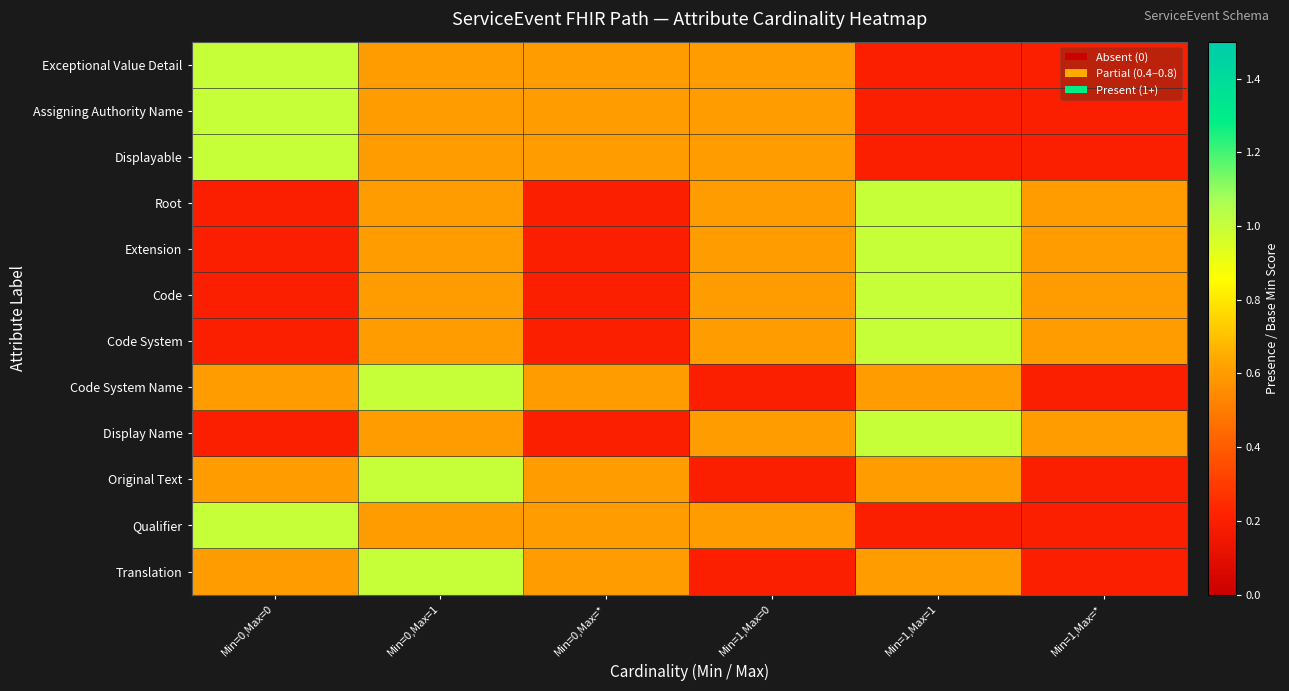

At which category is the sum across all series the highest?

Min=0,Max=1